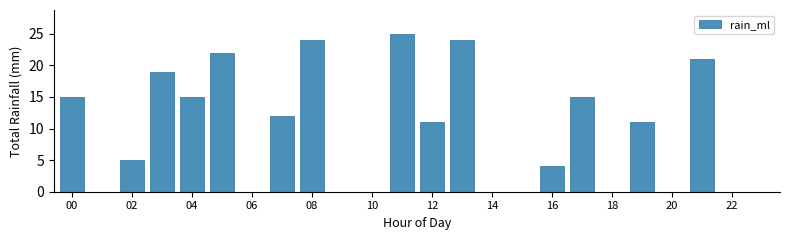

What is the sum of all values?

223